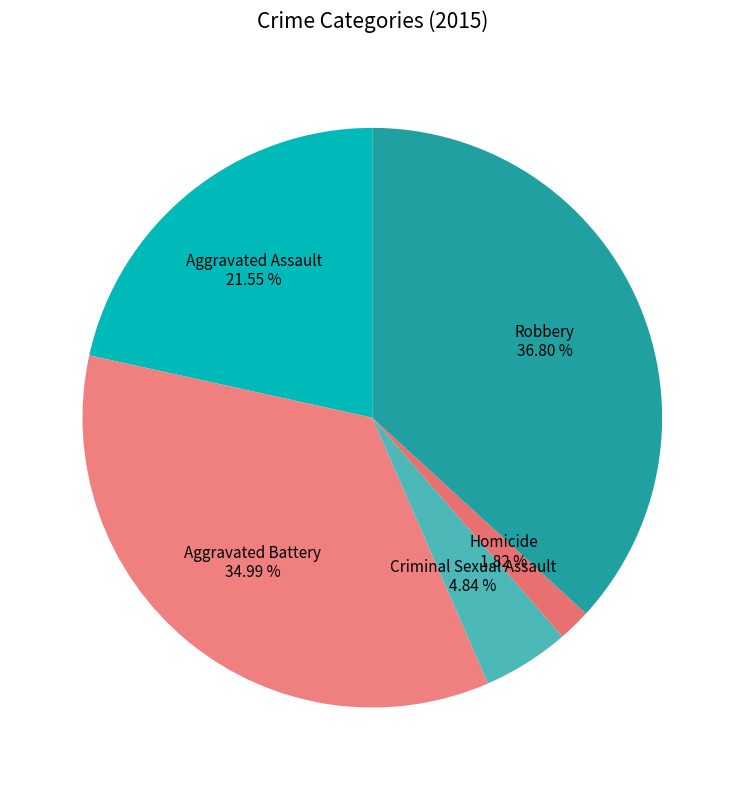

Count the number of slices in the pie.

5